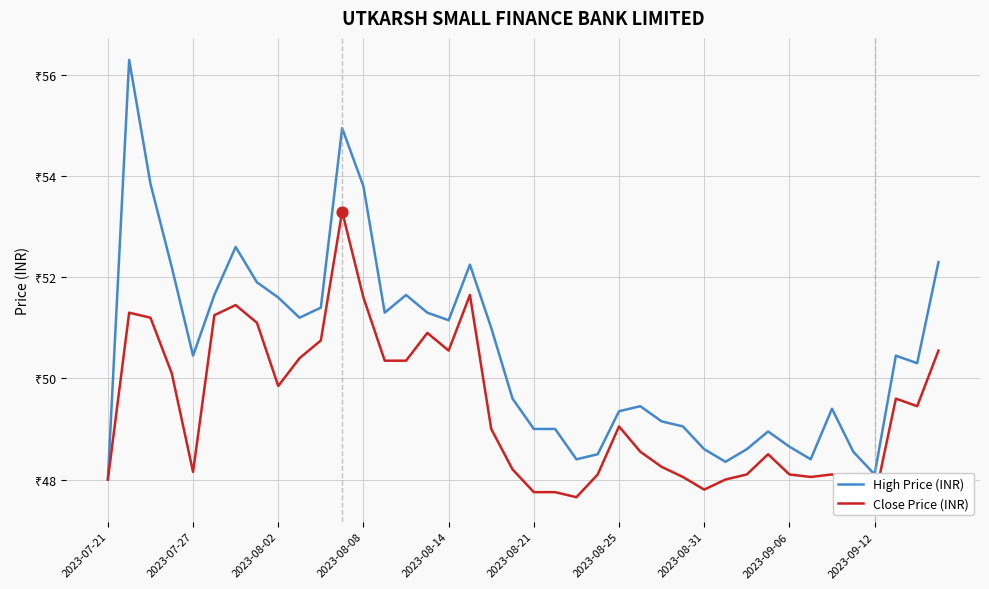

Which series reaches the maximum Y coordinate?

High Price (INR)